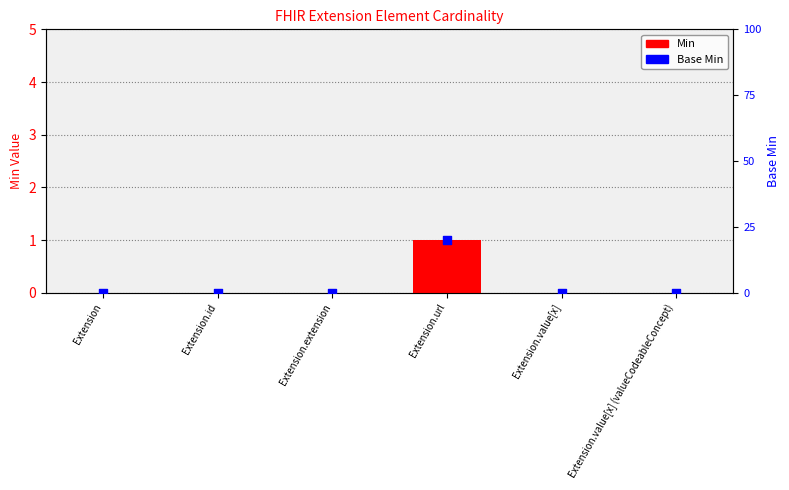

Which series reaches the minimum Y coordinate?

Min